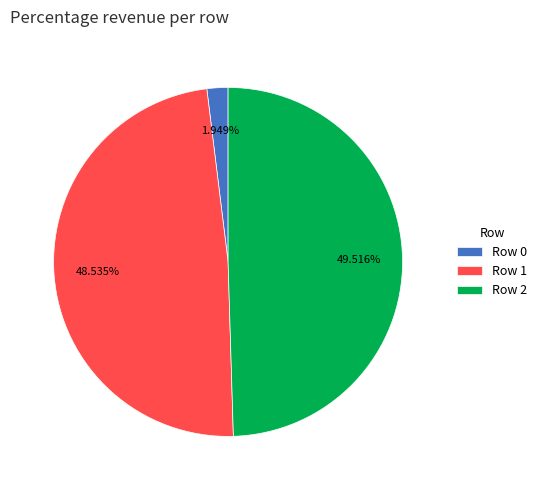

Do Row 1 and Row 2 together represent more than half of the pie?

Yes